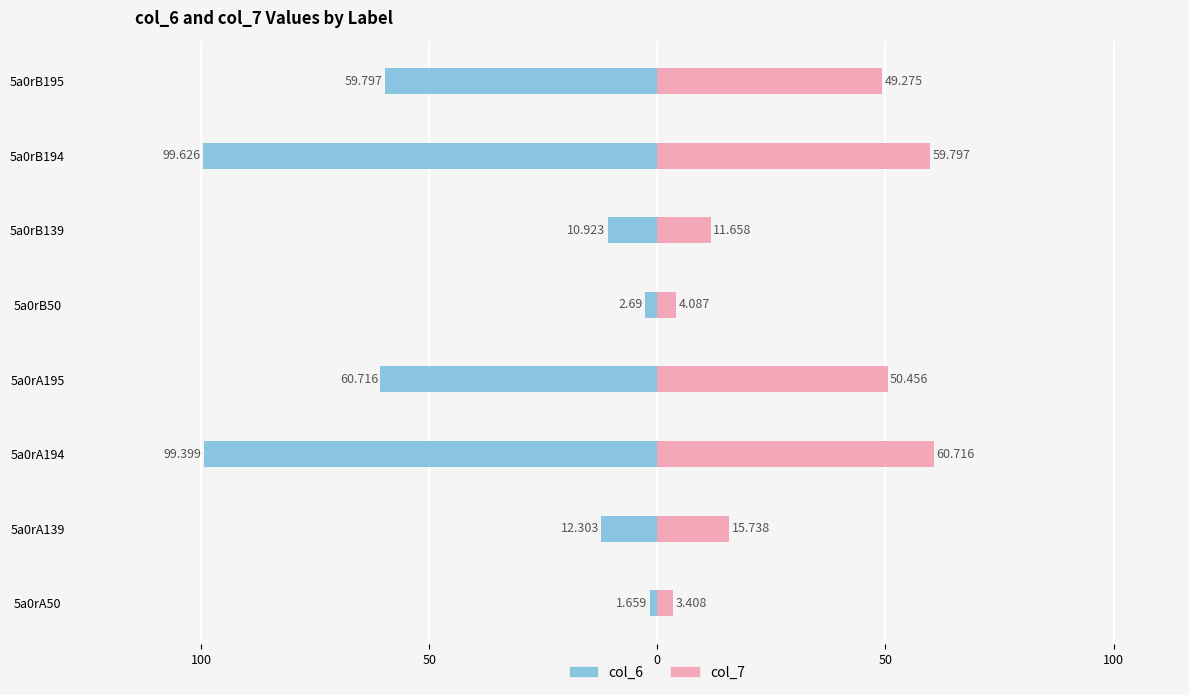

What is the difference between the maximum and minimum values in the col_7 series?

57.3